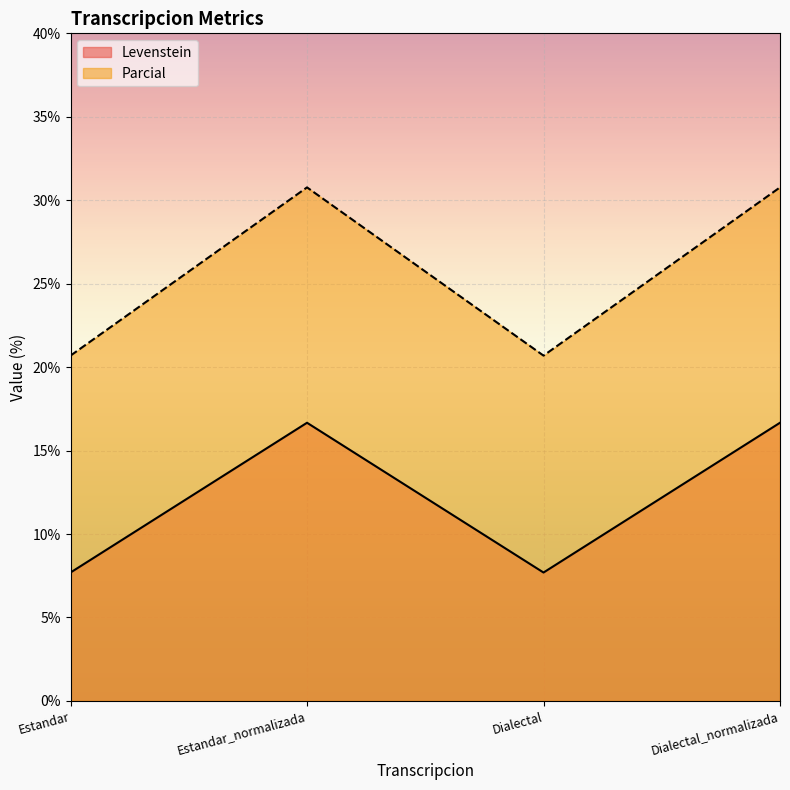

Read the Levenstein value at Estandar.

7.7